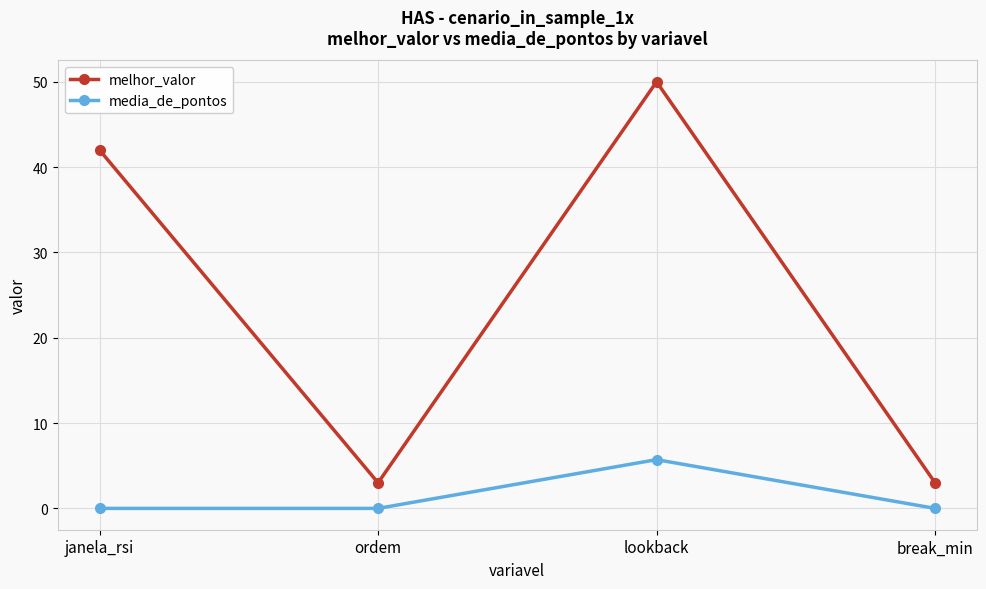

Reading right to left, list all the values displayed in this chart.

melhor_valor: break_min=3.0	lookback=50.0	ordem=3.0	janela_rsi=42.0
media_de_pontos: break_min=0.0	lookback=5.7	ordem=0.0	janela_rsi=0.0